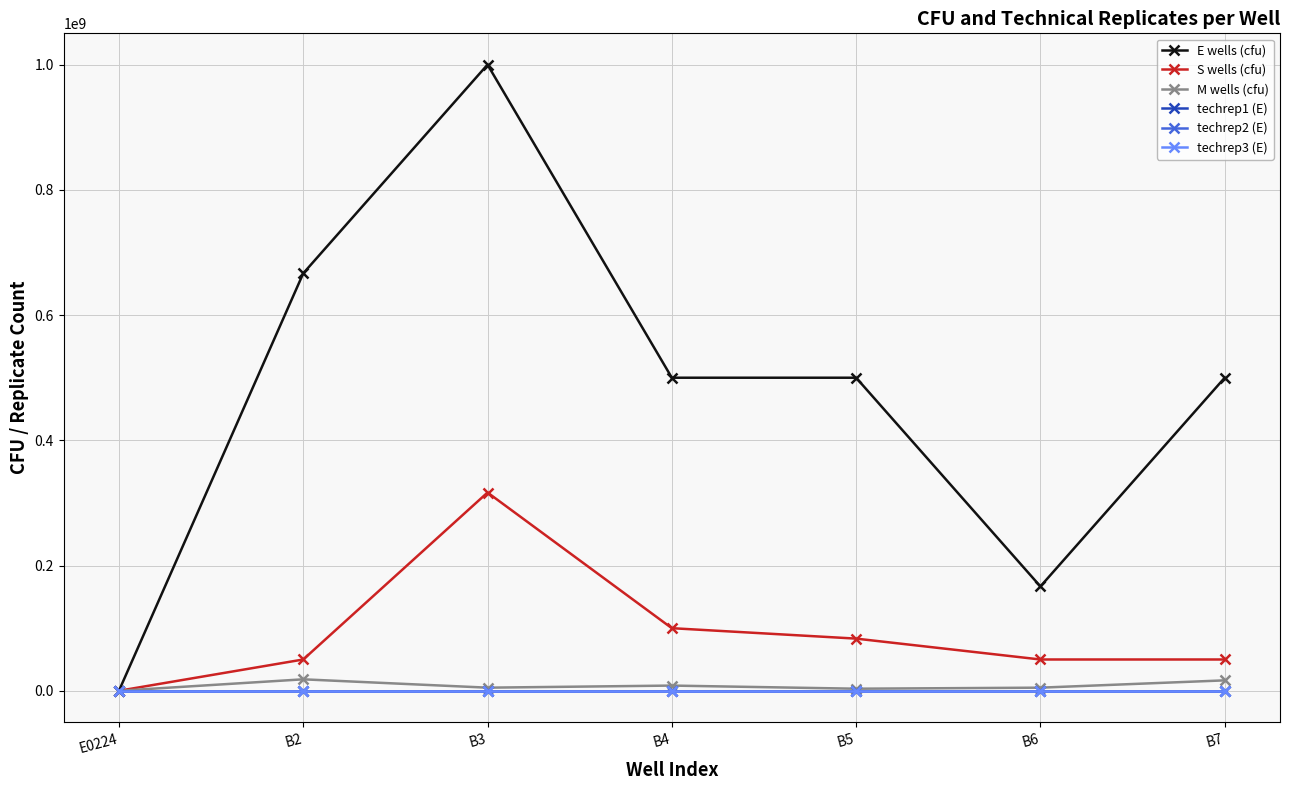

At which category does S wells (cfu) reach its first local peak?

B3